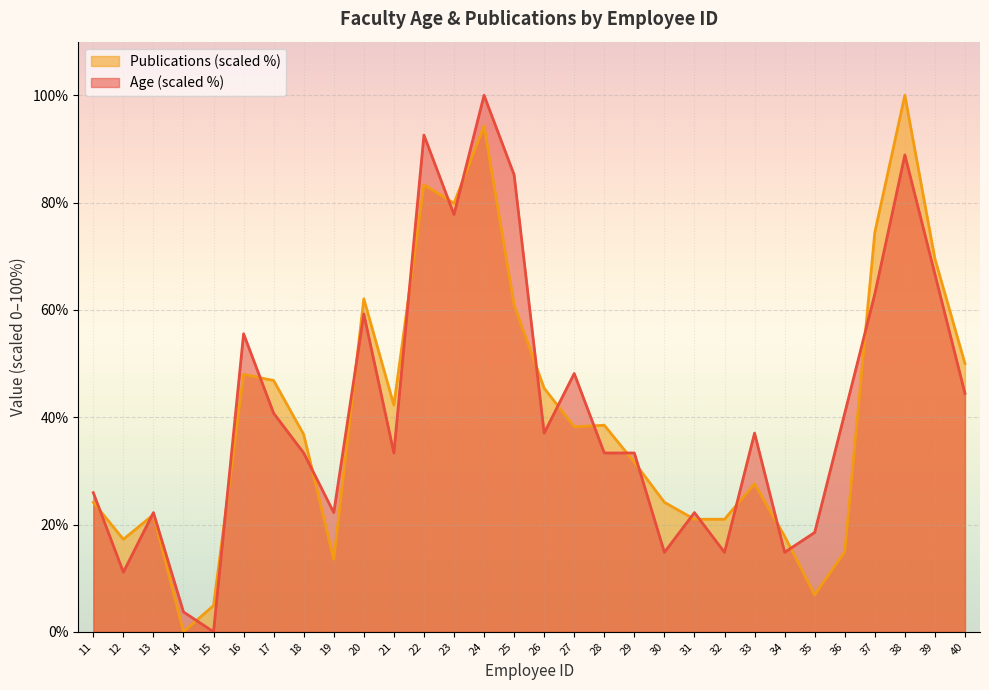

Is the value of Publications at 30 greater than the value of Age at 15?

Yes